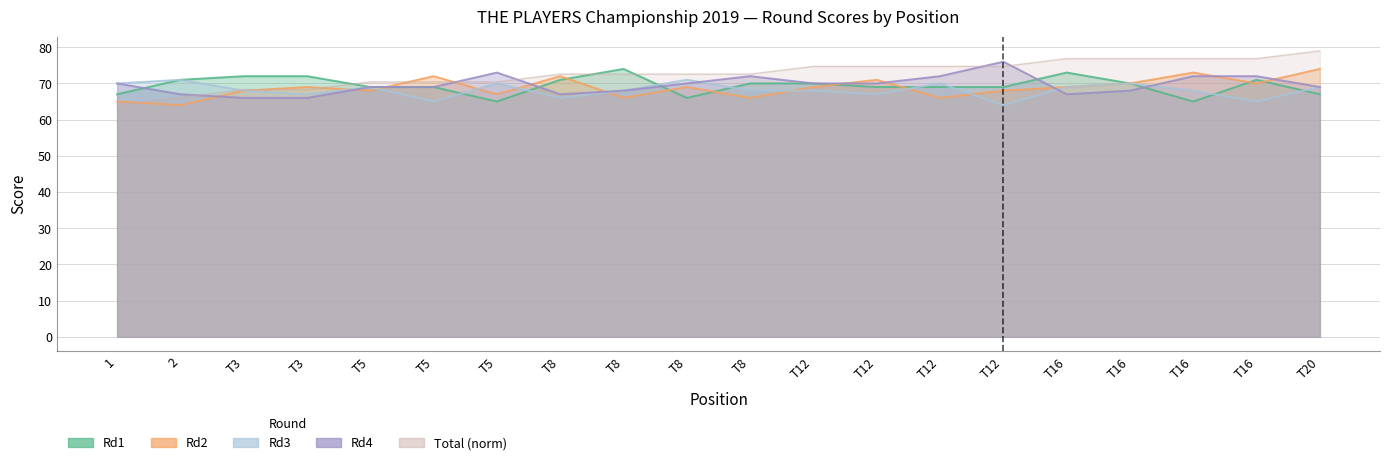

Where do Rd1 and Total first cross each other?

T3 and T5